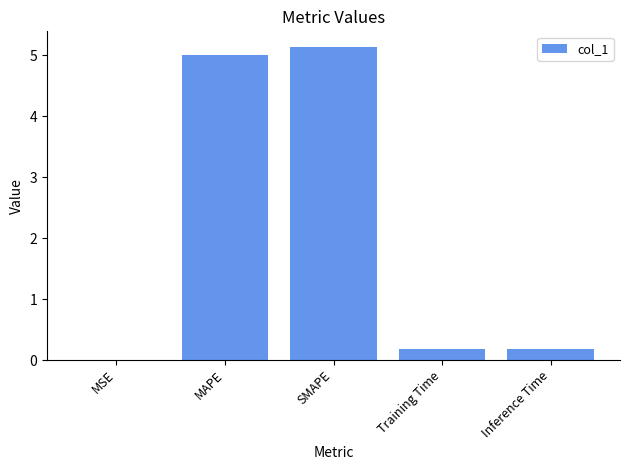

Which label corresponds to the largest value in the chart?

SMAPE